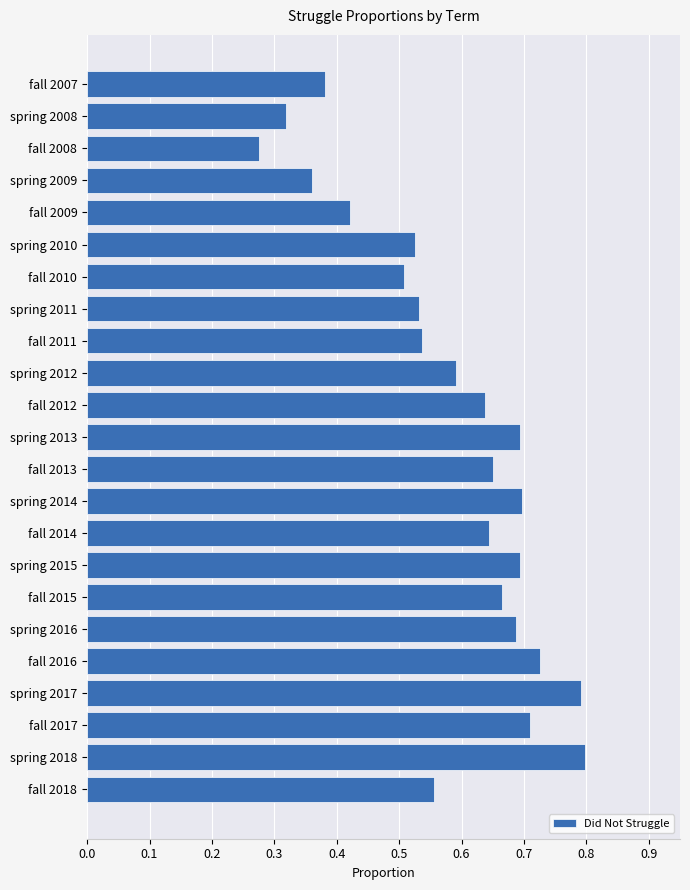

Where is the data nearest to the value 0?

fall 2008